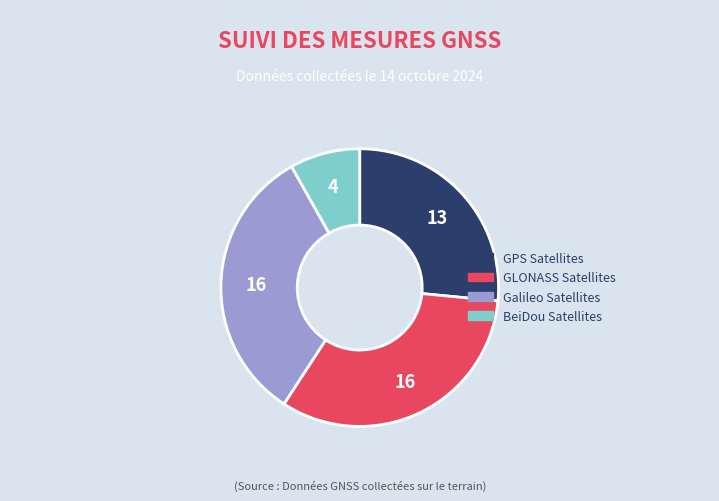

Which slice is the smallest?

BeiDou Satellites